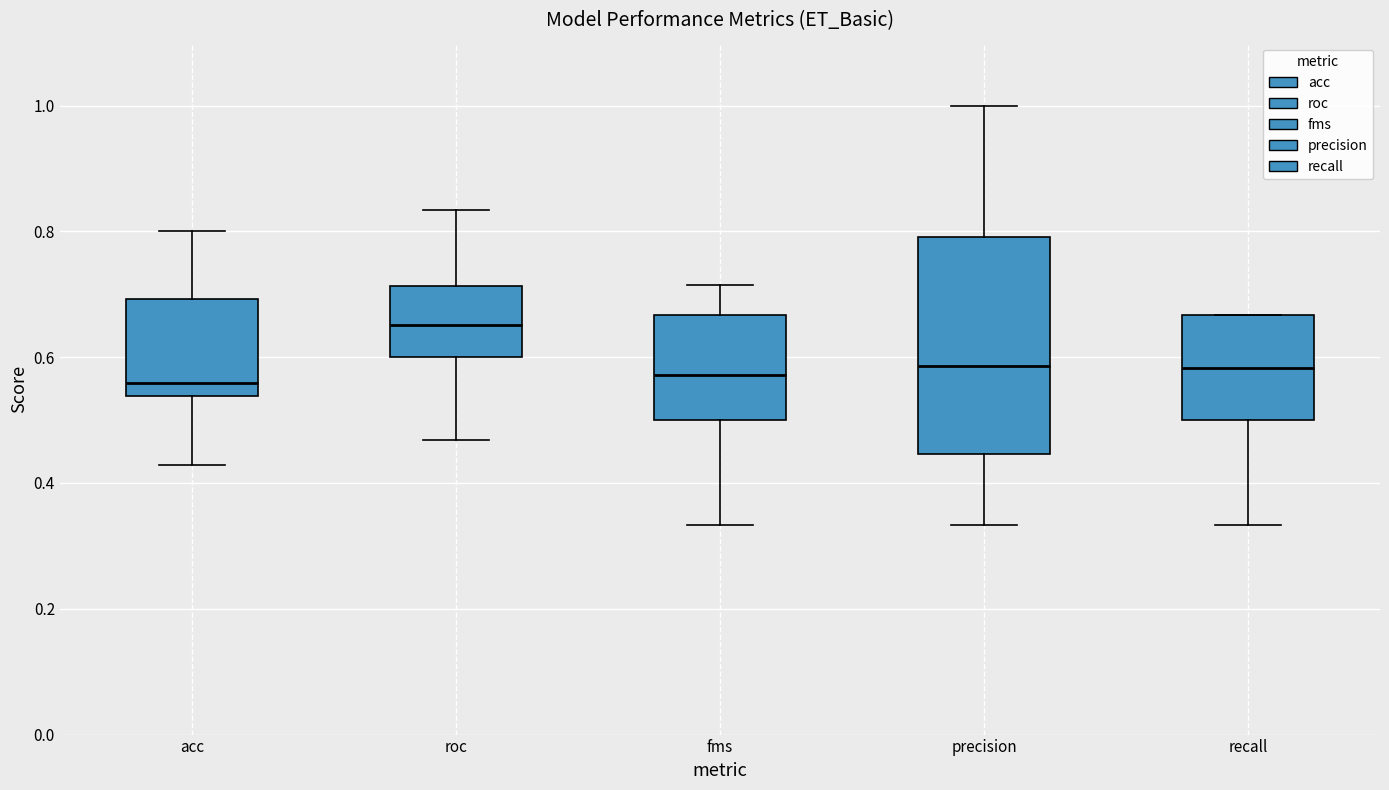

Where is the lower edge of the box for recall on the y-axis? The values are not printed on the chart, so give them approximately, as read against the axis.

0.50